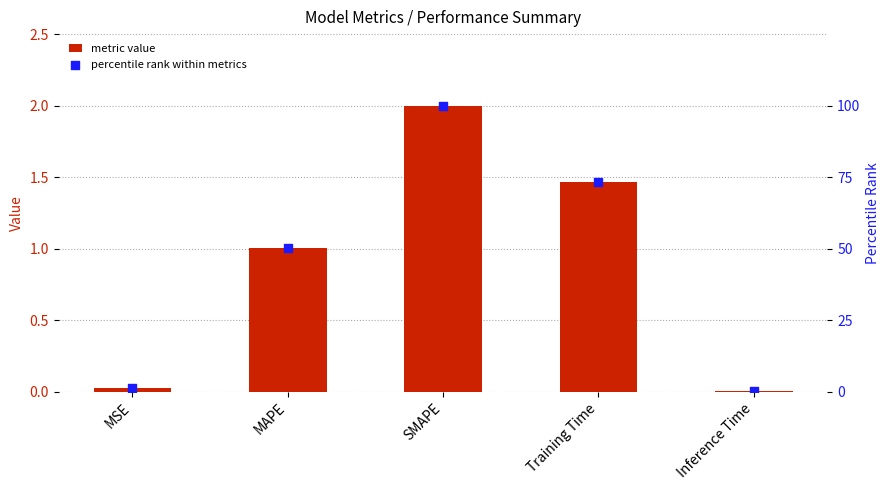

Which series has the largest total across all categories?

percentile rank within metrics